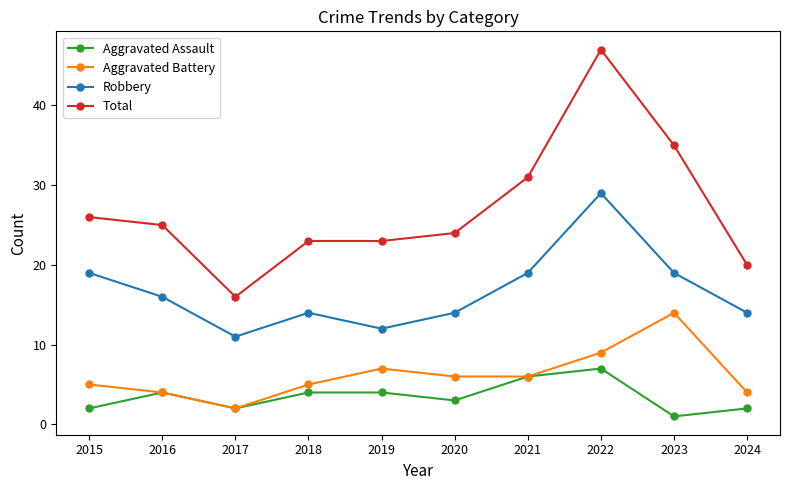

Reading right to left, list all the values displayed in this chart.

Aggravated Assault: 2024=2	2023=1	2022=7	2021=6	2020=3	2019=4	2018=4	2017=2	2016=4	2015=2
Aggravated Battery: 2024=4	2023=14	2022=9	2021=6	2020=6	2019=7	2018=5	2017=2	2016=4	2015=5
Robbery: 2024=14	2023=19	2022=29	2021=19	2020=14	2019=12	2018=14	2017=11	2016=16	2015=19
Total: 2024=20	2023=35	2022=47	2021=31	2020=24	2019=23	2018=23	2017=16	2016=25	2015=26